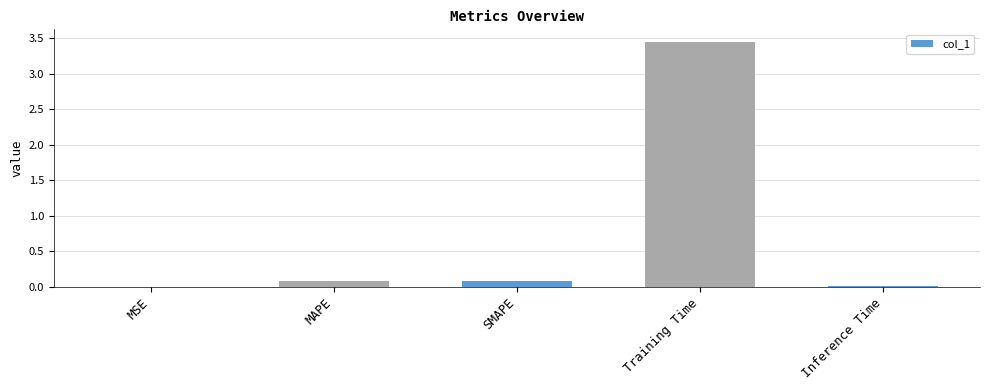

Between MSE and SMAPE, which is larger?

SMAPE